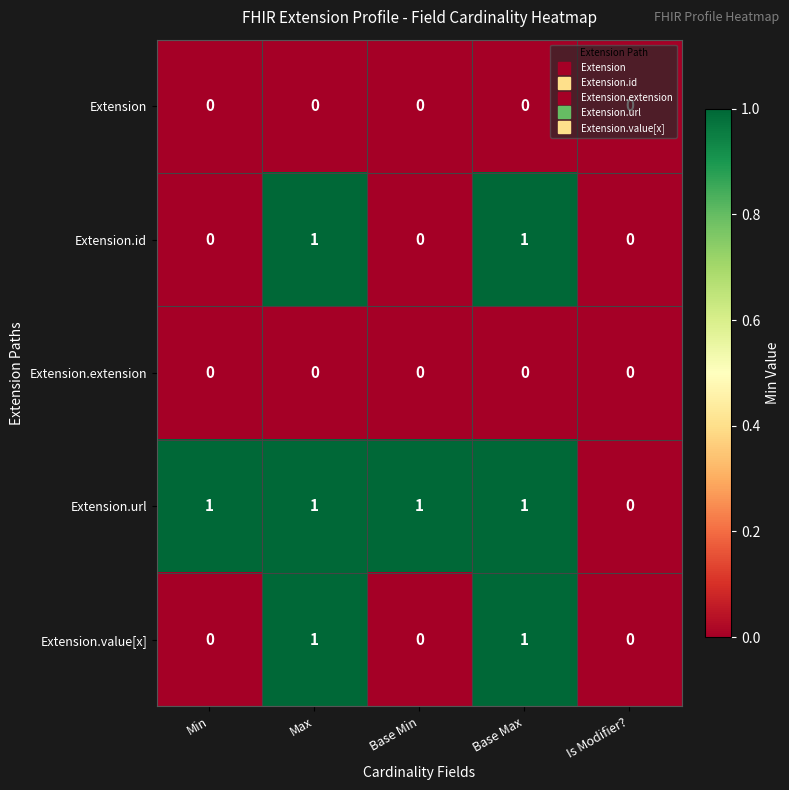

True or false: Extension has a value of 0 at Min.

True